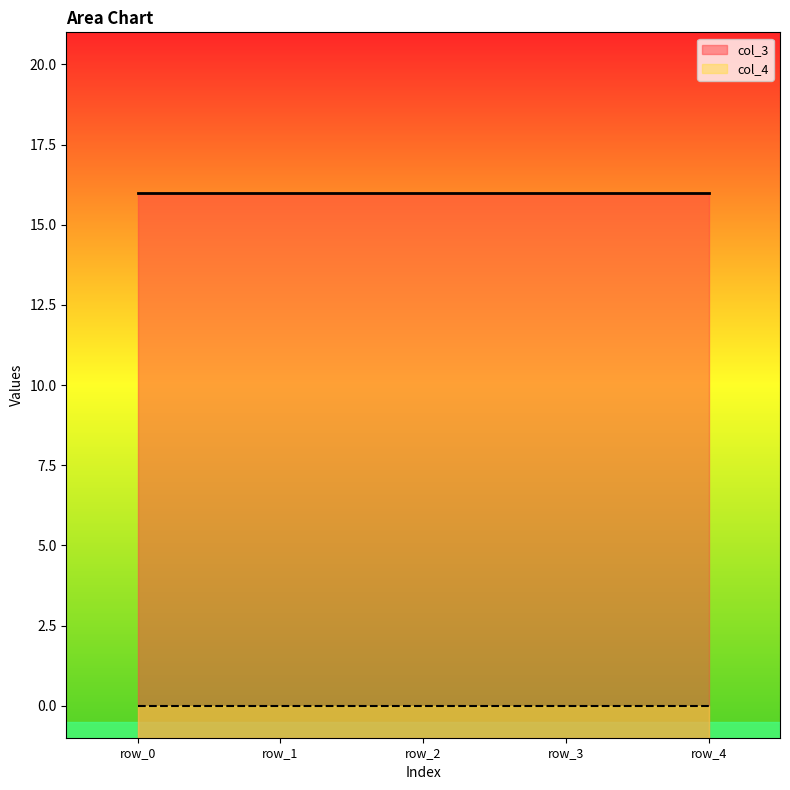

Which has a higher value, row_0 or row_3?

row_0